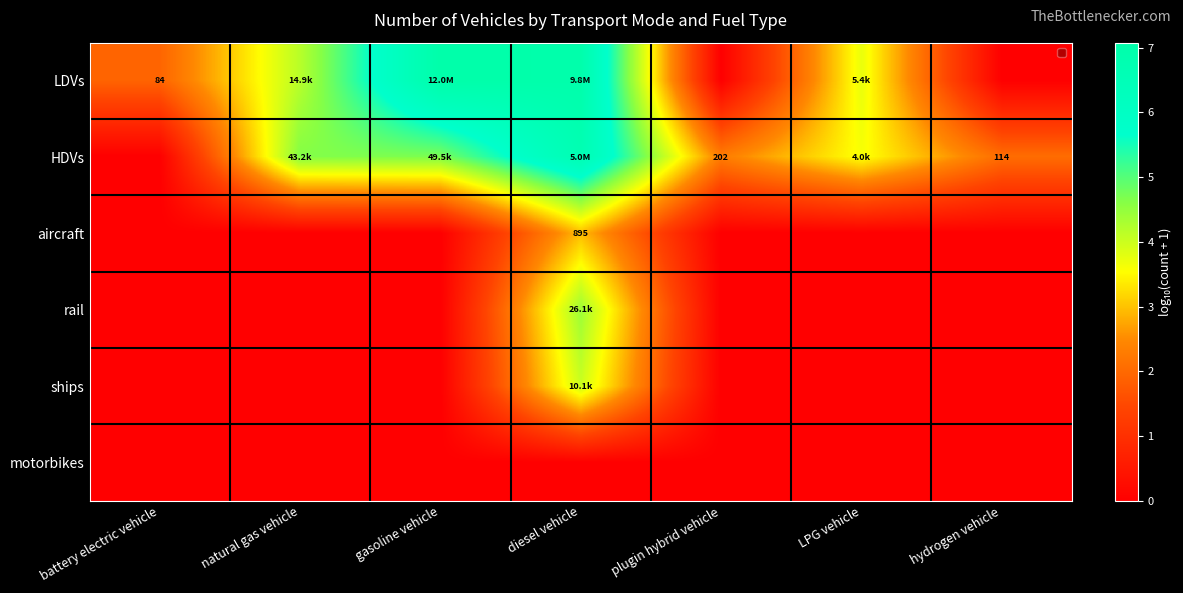

What is the average value of the ships series?

0.6